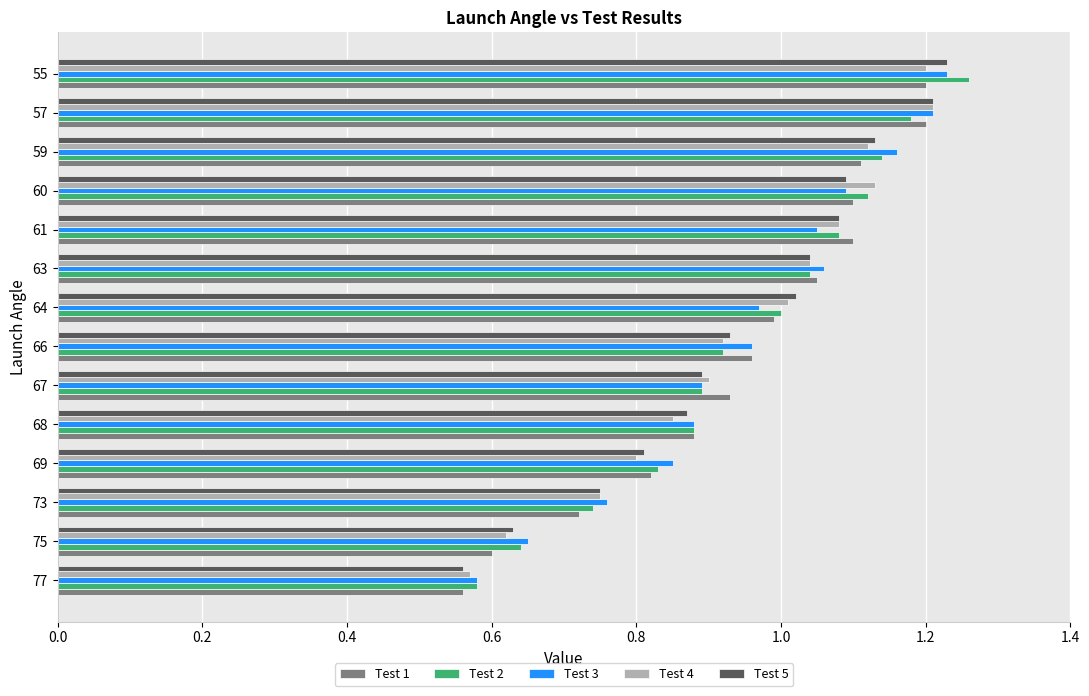

Where is Test 3 nearest to the value 0?

77